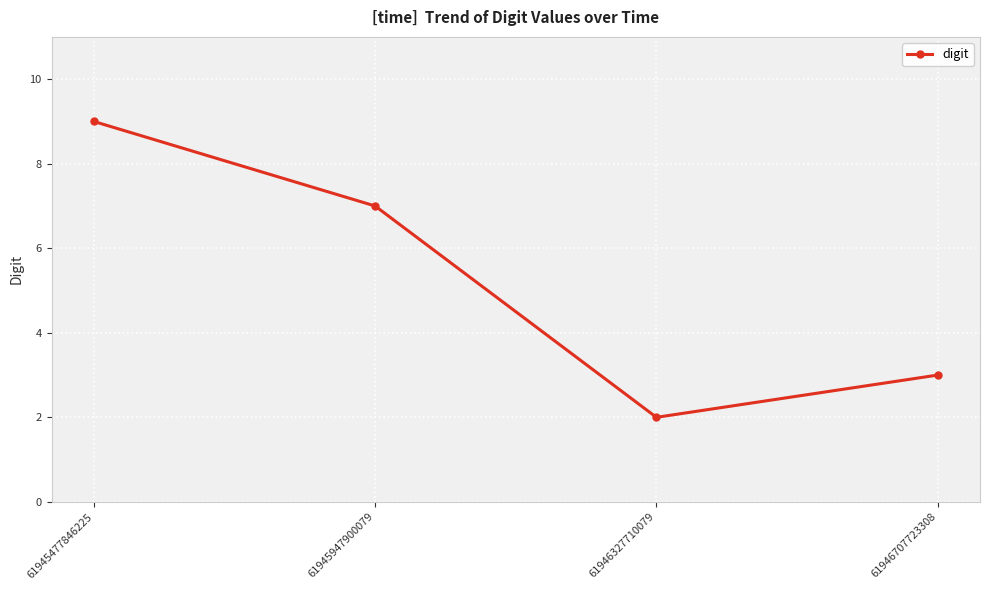

Reading right to left, extract all data points from this chart.

61946707723308=3	61946327710079=2	61945947900079=7	61945477846225=9